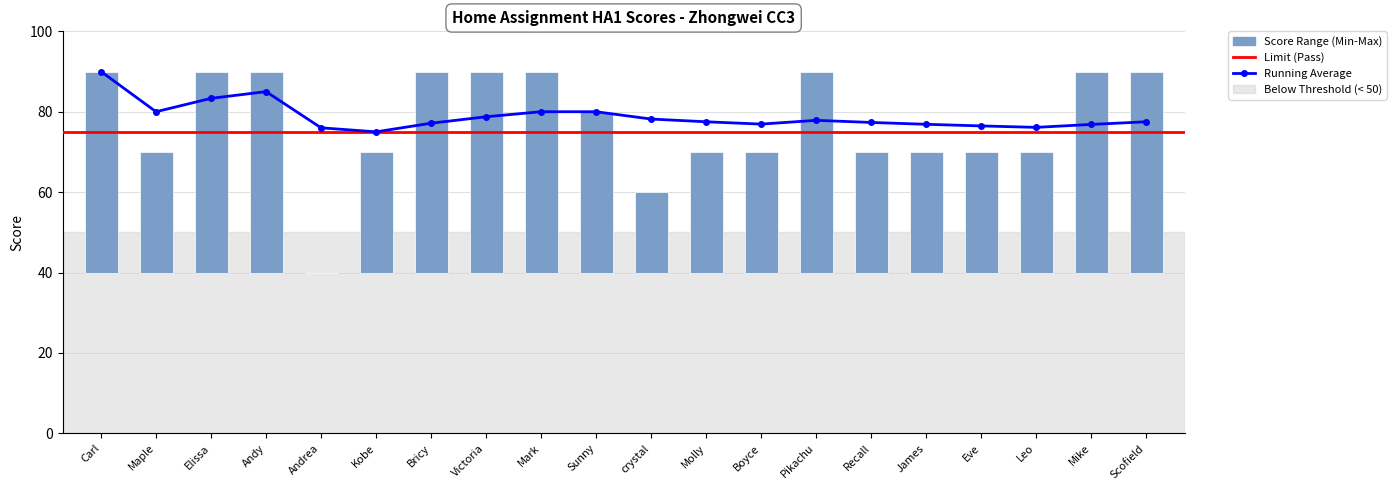

Reading left to right, what are all the values shown in this chart?

Carl=50	Maple=30	Elissa=50	Andy=50	Andrea=0	Kobe=30	Bricy=50	Victoria=50	Mark=50	Sunny=40	crystal=20	Molly=30	Boyce=30	Pikachu=50	Recall=30	James=30	Eve=30	Leo=30	Mike=50	Scofield=50